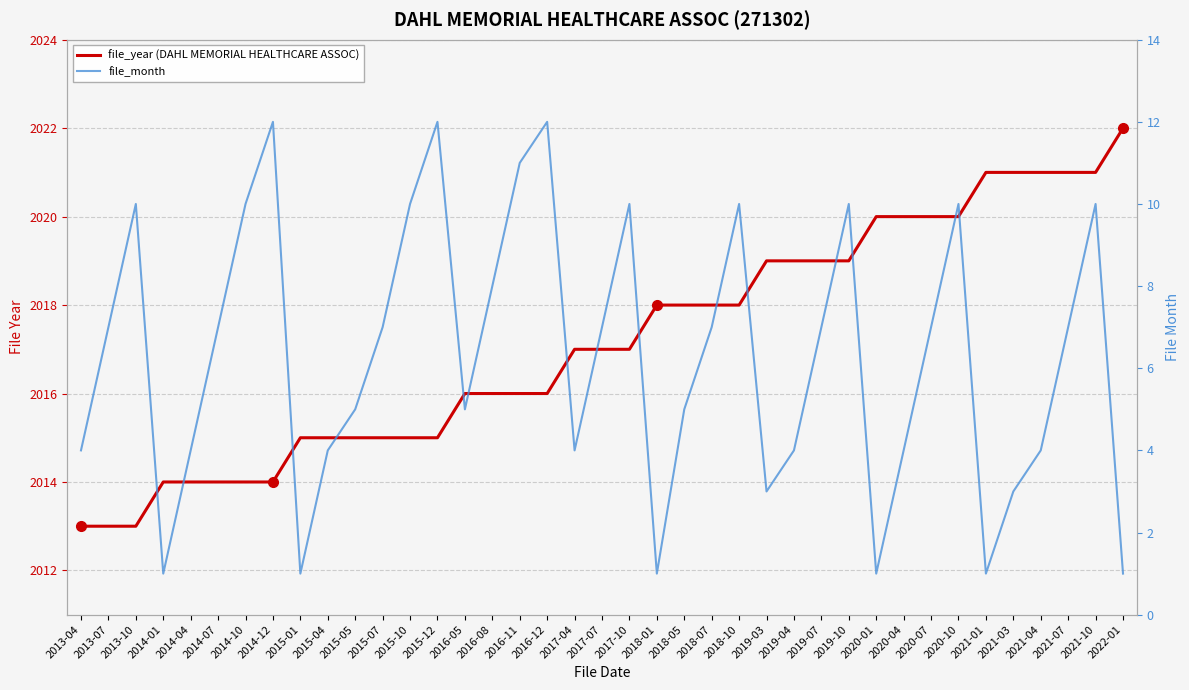

At which category is the sum across all series the highest?

2021-10